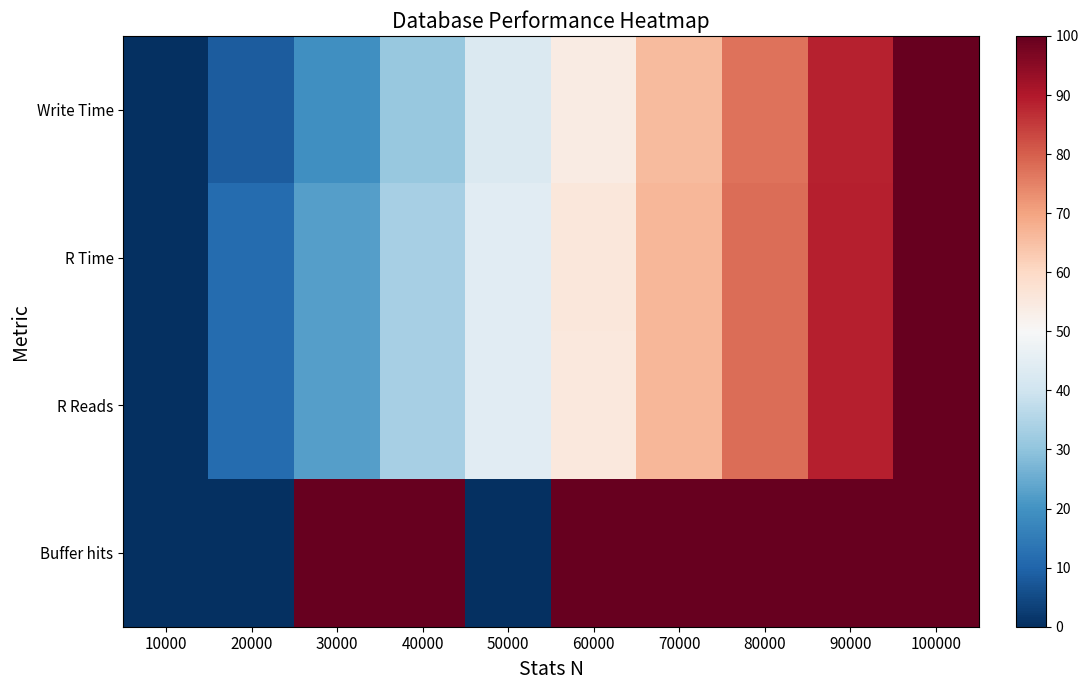

Reading left to right, transcribe all the data shown in this chart.

Write Time: 10000=0.0	20000=8.4	30000=19.2	40000=31.0	50000=42.7	60000=54.1	70000=65.7	80000=77.0	90000=88.3	100000=100.0
R Time: 10000=0.0	20000=11.3	30000=22.4	40000=33.4	50000=44.5	60000=55.5	70000=66.6	80000=77.8	90000=89.0	100000=100.0
R Reads: 10000=0.0	20000=11.4	30000=22.6	40000=33.5	50000=44.5	60000=55.5	70000=66.6	80000=77.8	90000=89.0	100000=100.0
Buffer hits: 10000=0.0	20000=0.0	30000=100.0	40000=100.0	50000=0.0	60000=100.0	70000=100.0	80000=100.0	90000=100.0	100000=100.0